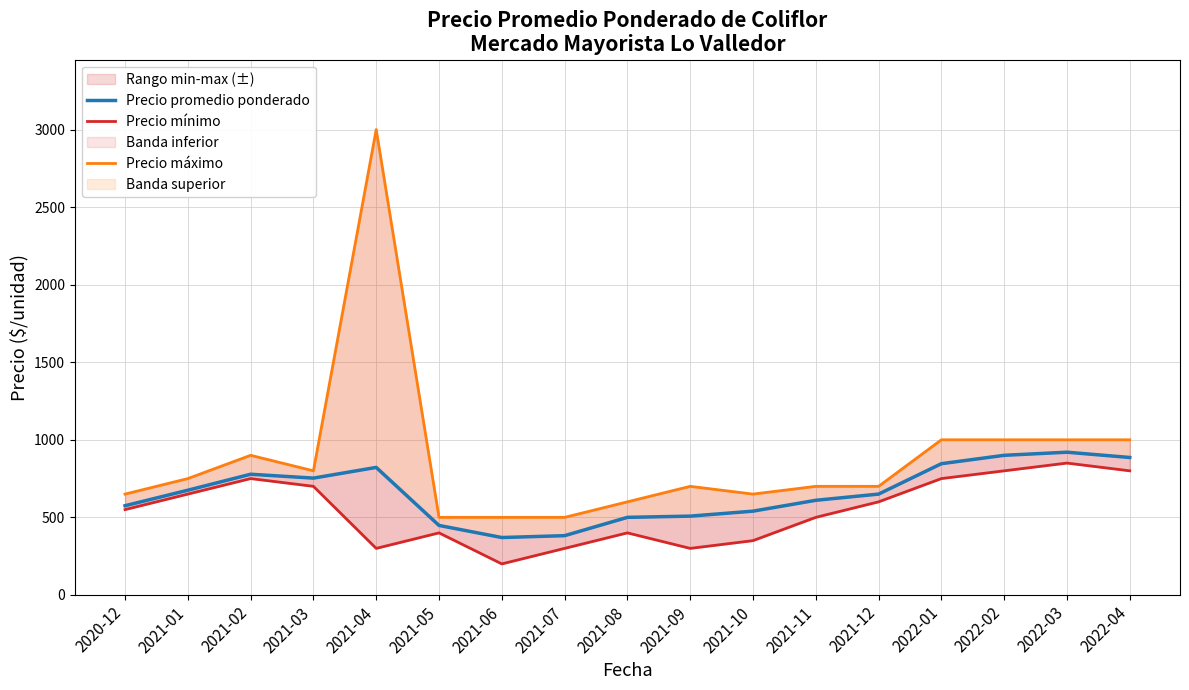

What is the maximum value for Precio promedio ponderado?

920